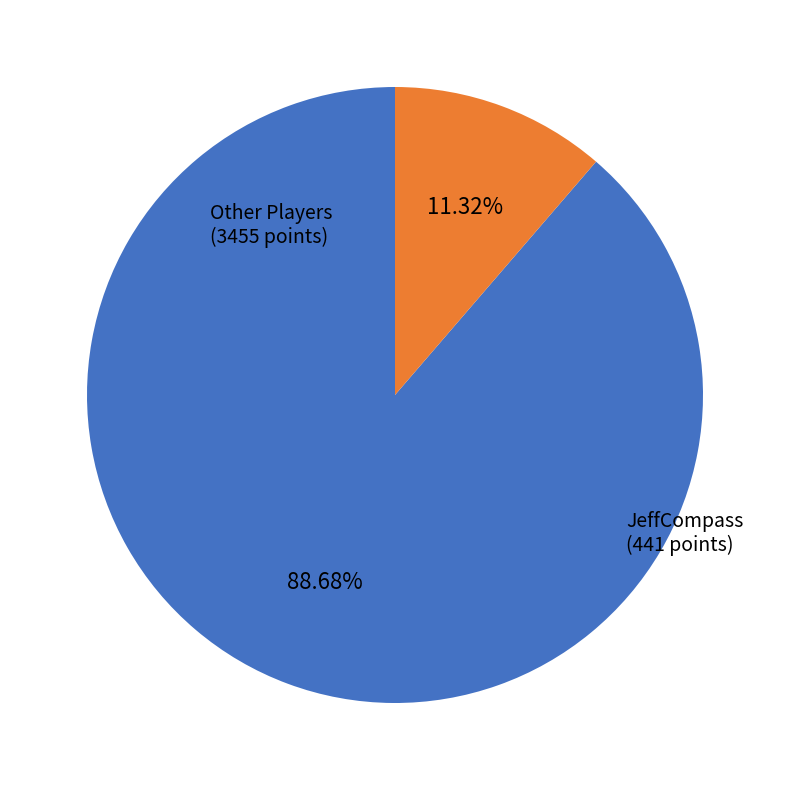

Is there a majority slice in this chart?

Yes